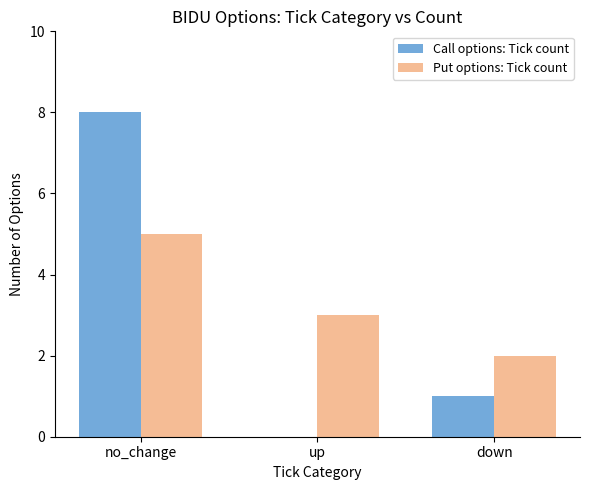

Count the number of data series in this chart.

2